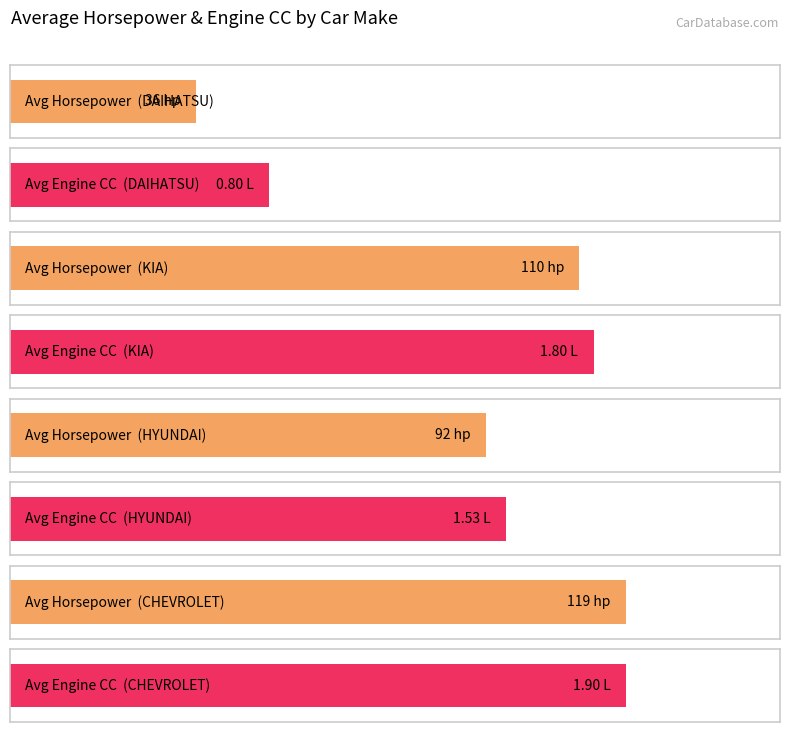

Where does the Avg CC series first go above 1?

KIA